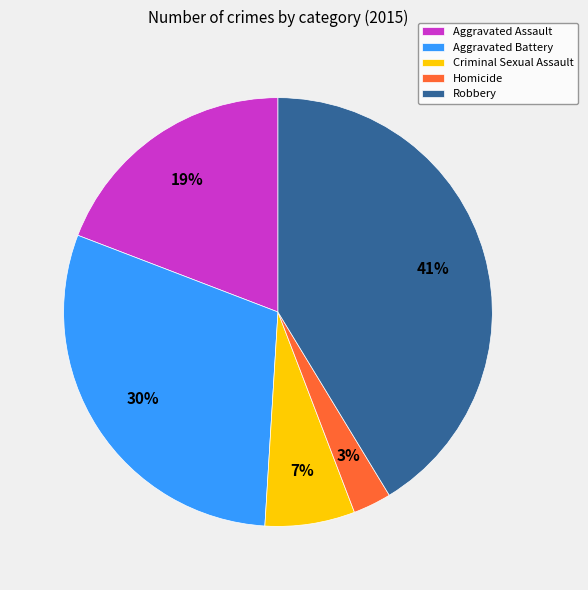

The Homicide slice represents 3% of the pie. True or false?

True